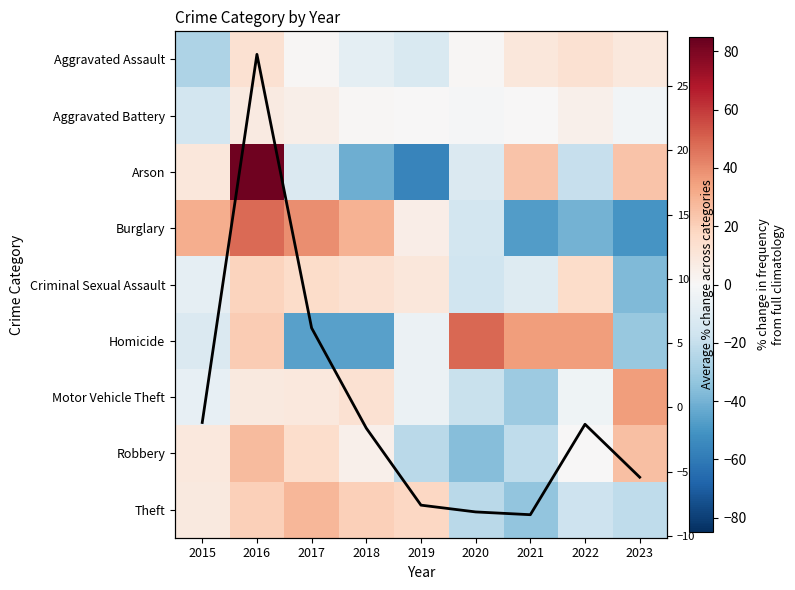

Which series has the widest spread of values?

Arson